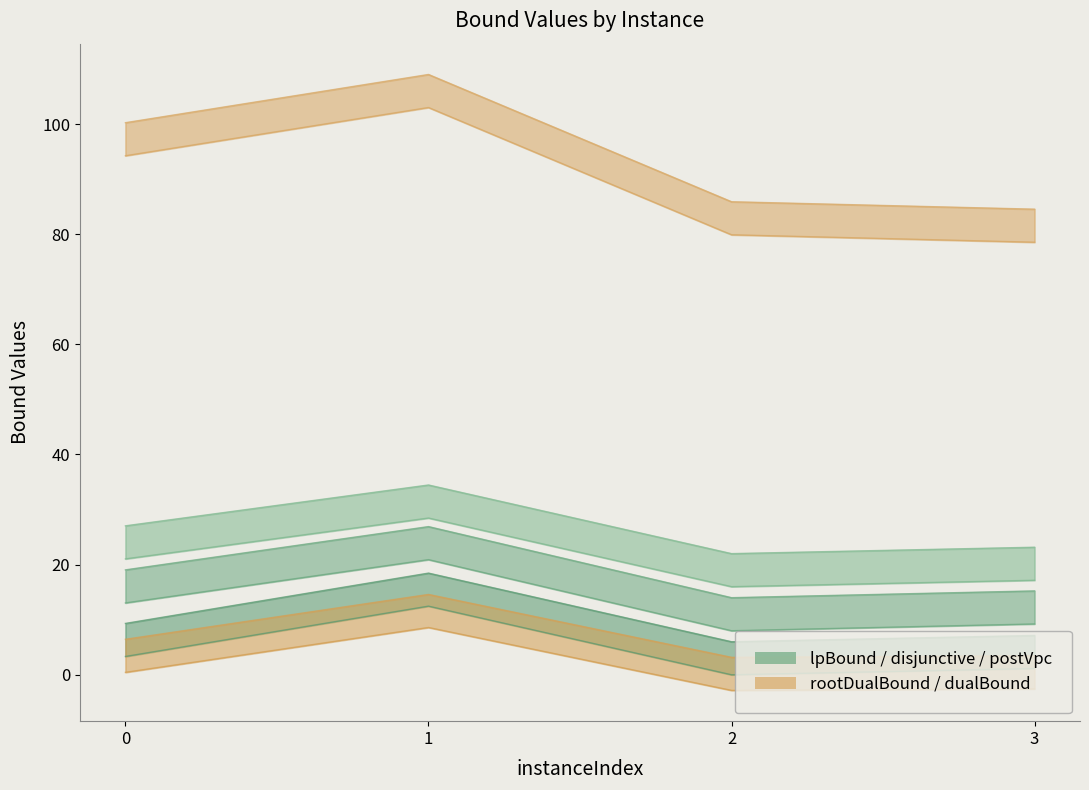

What is the value of the lpBoundPostVpc point at the 3rd from the left?

16.0